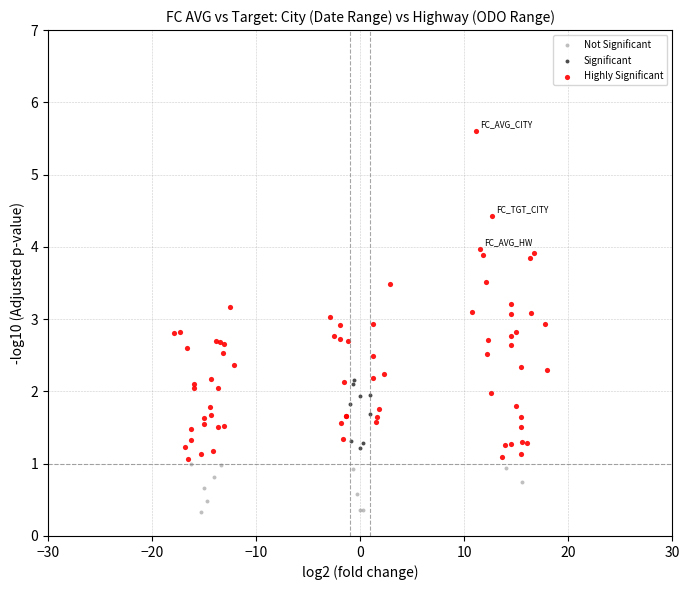

Which series contains the lowest Y value?

Not Significant